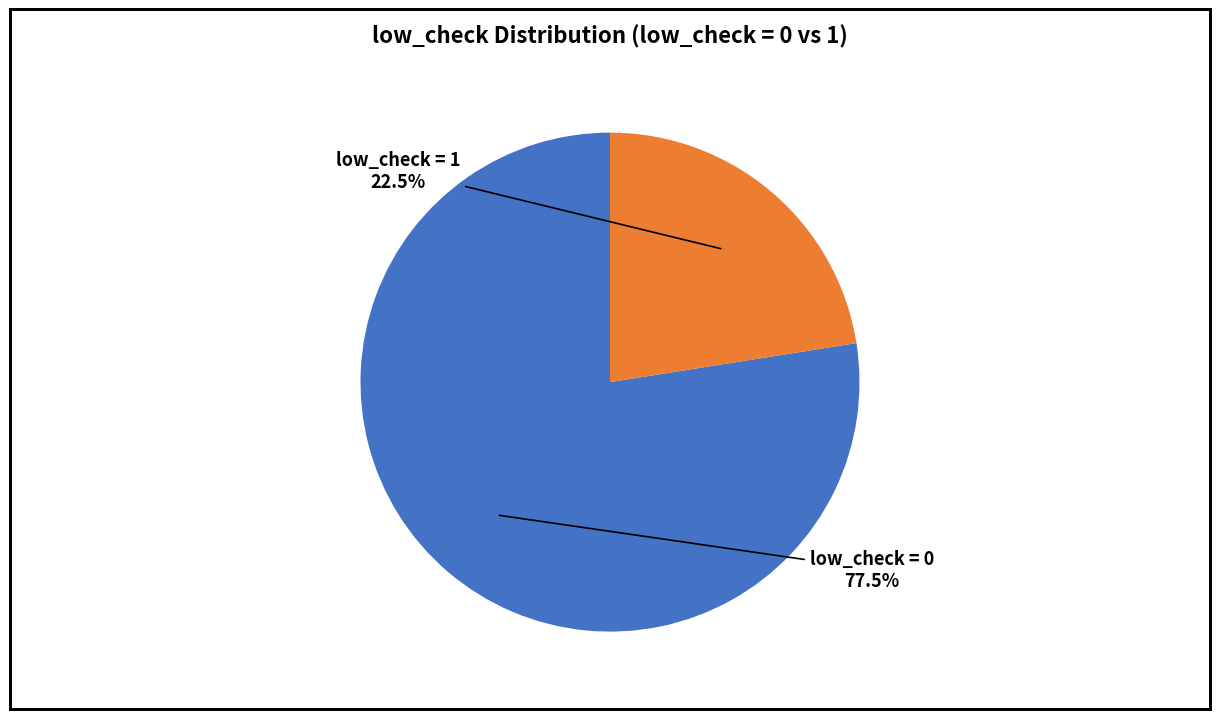

Is there a majority slice in this chart?

Yes